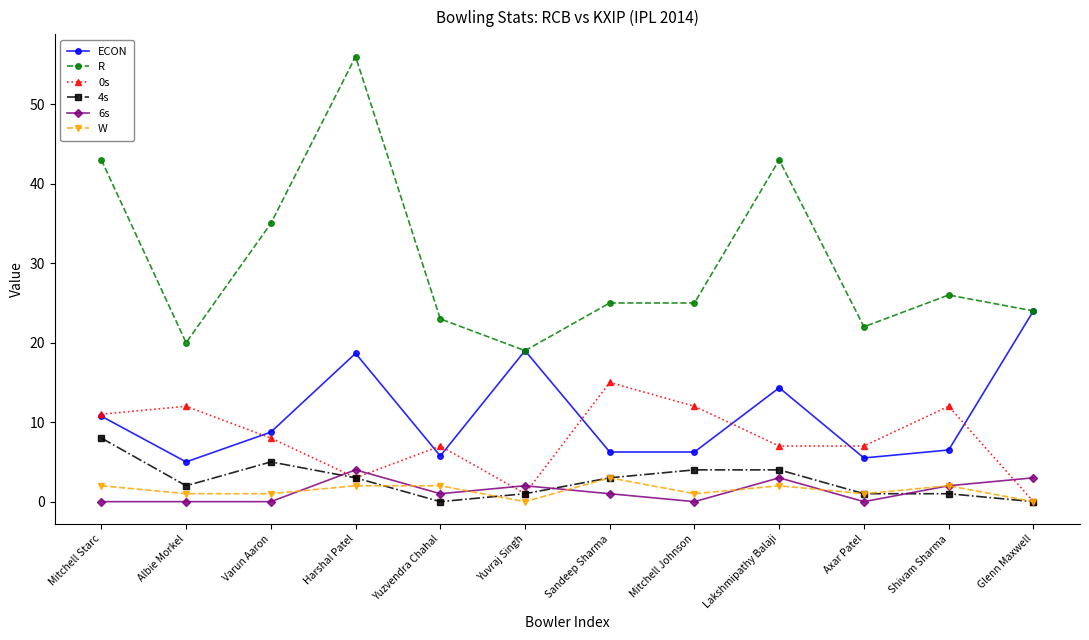

What is the label of the 8th point from the right?

Yuzvendra Chahal